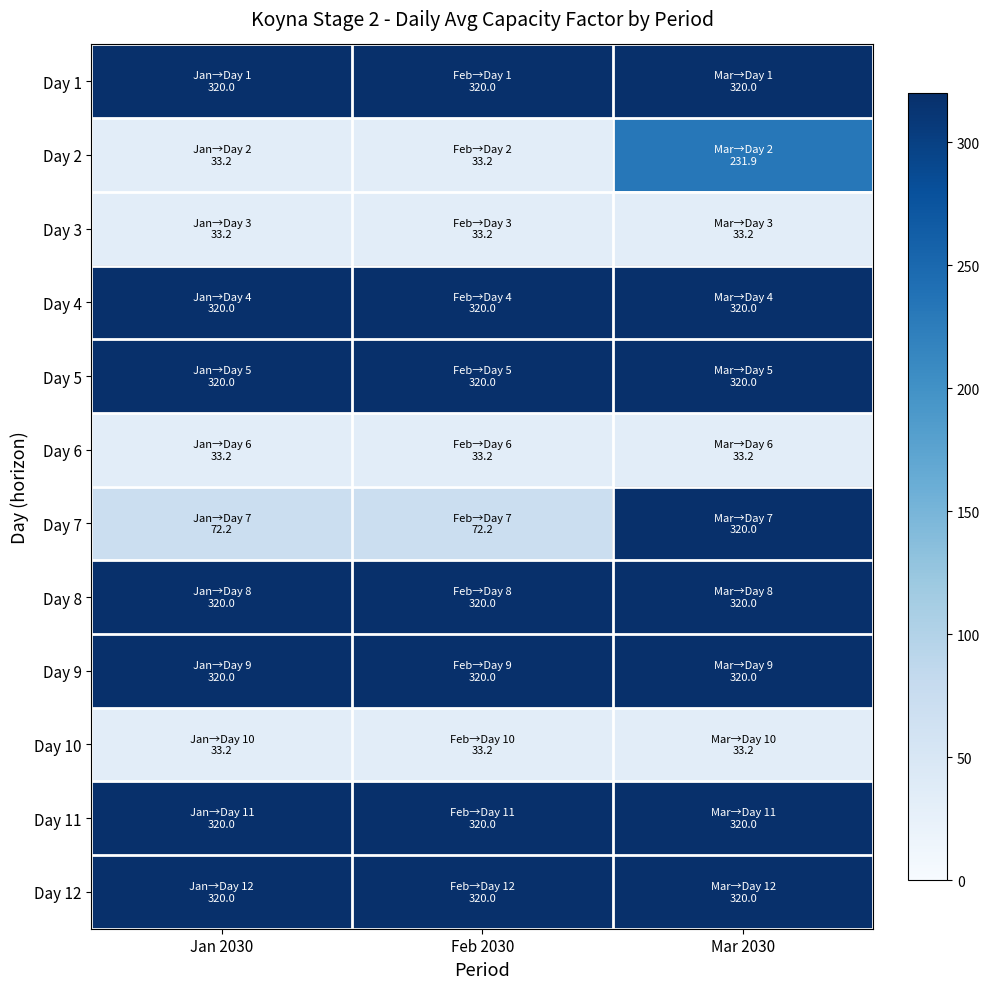

At which category is the sum across all series the highest?

Mar 2030